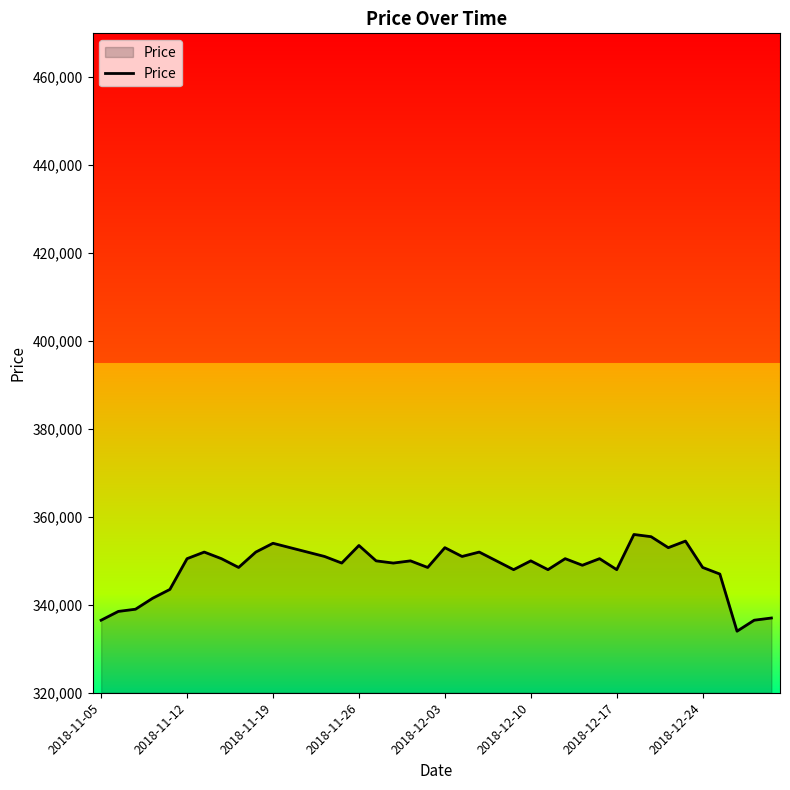

What is the smallest value displayed?

334000